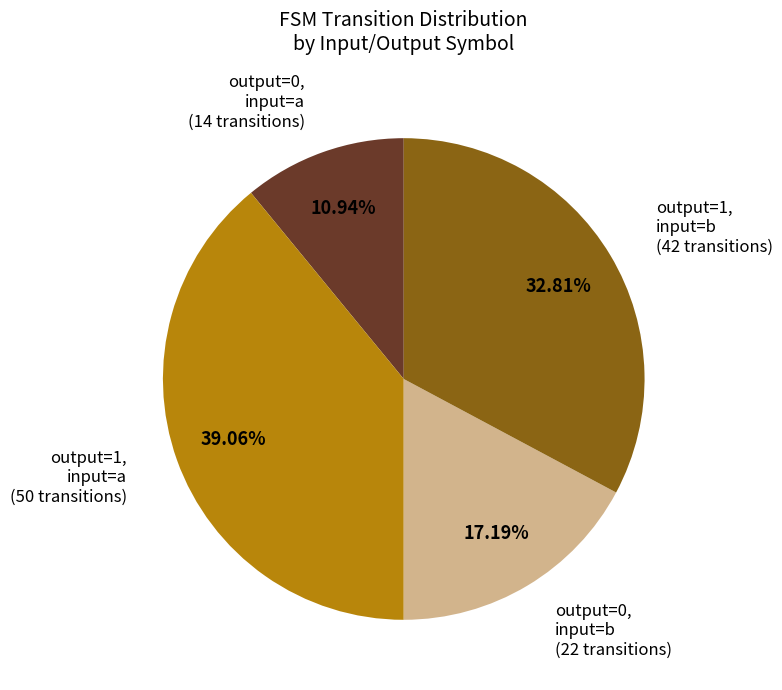

Is there a majority slice in this chart?

No